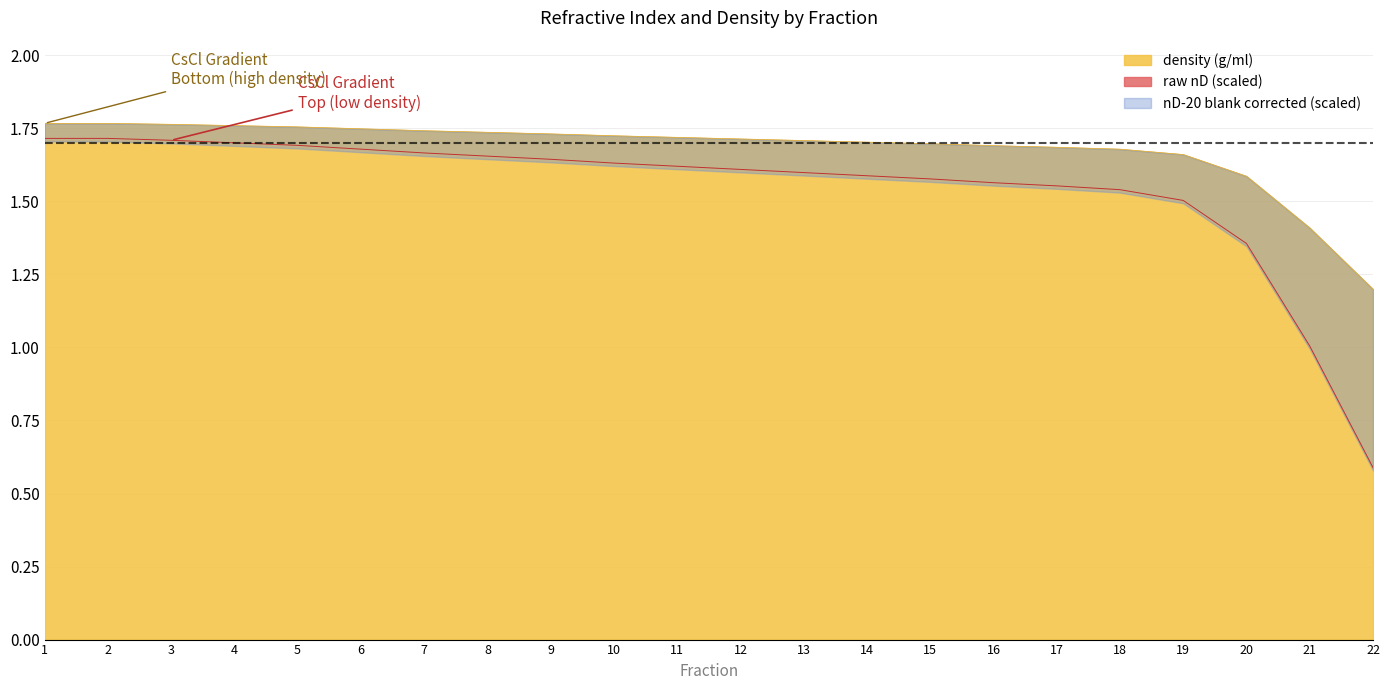

True or false: density (g/ml) has a value of 0.7 at 6.

False